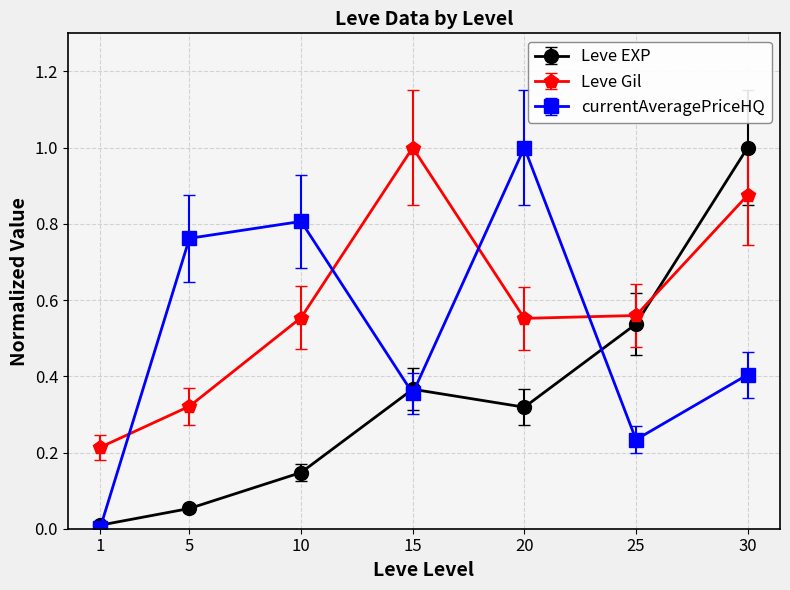

What are all the series names shown in the legend?

Leve EXP, Leve Gil, currentAveragePriceHQ